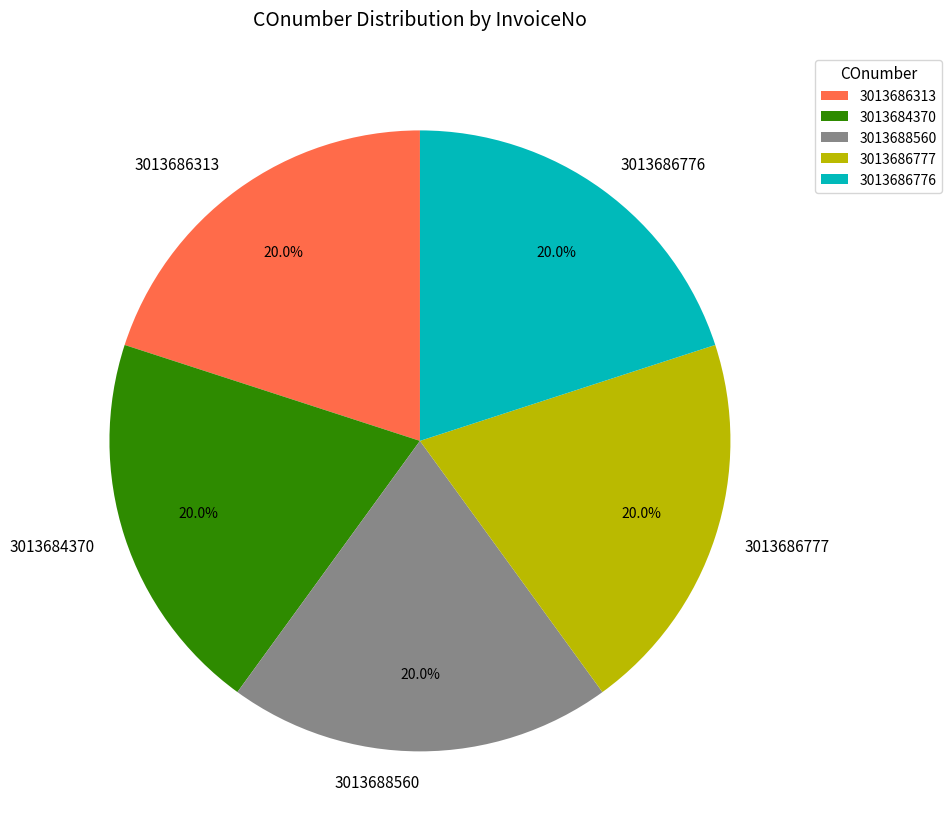

Is it true that 3013686776 is 20% of the pie?

True